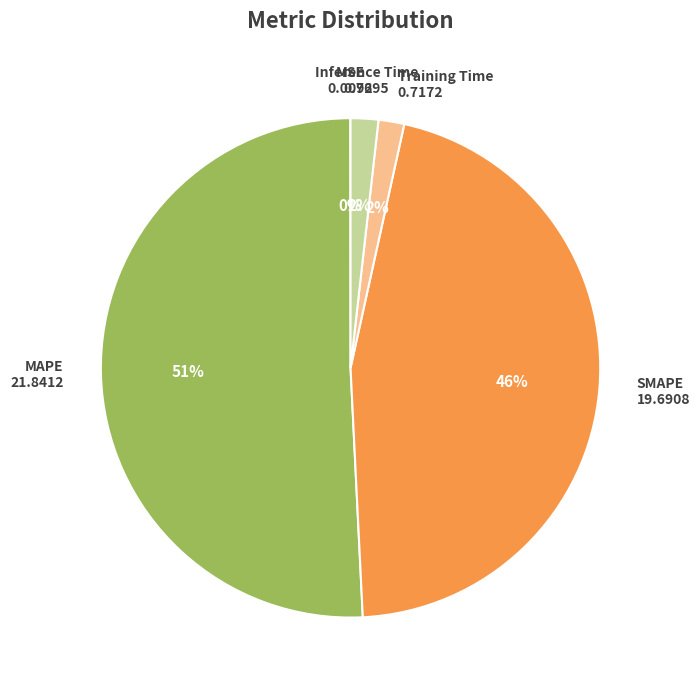

Do SMAPE and Training Time together represent more than half of the pie?

No